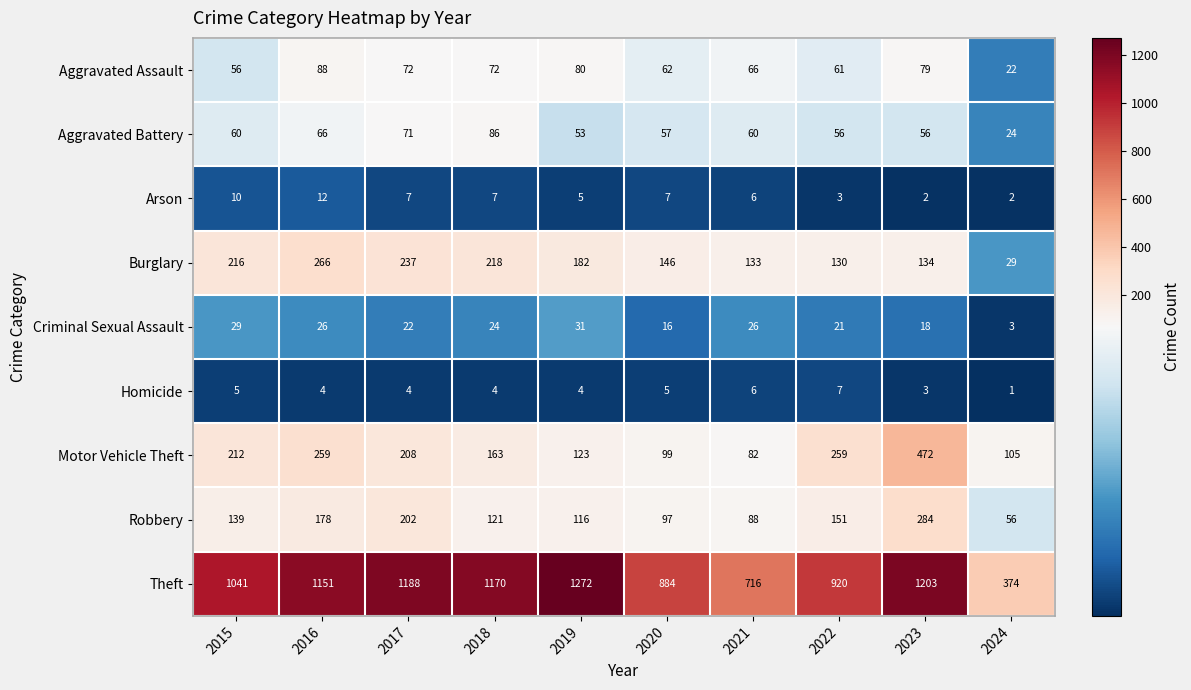

Is the value of Criminal Sexual Assault at 2015 greater than the value of Theft at 2024?

No